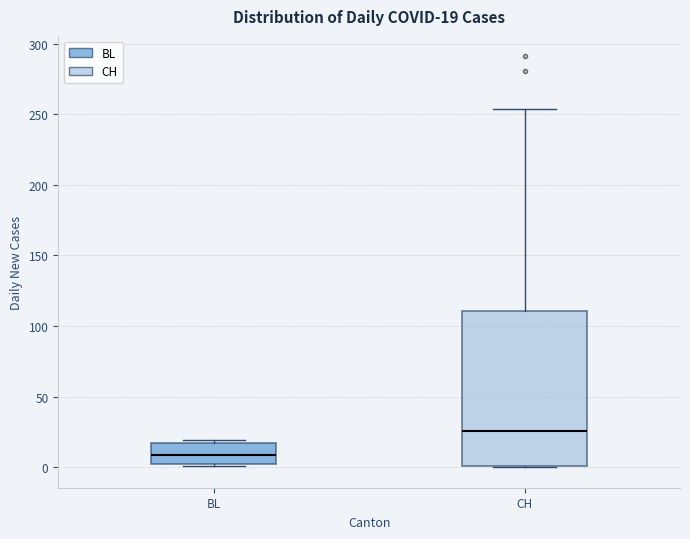

Which box is the tallest, from its lower edge to its upper edge?

CH